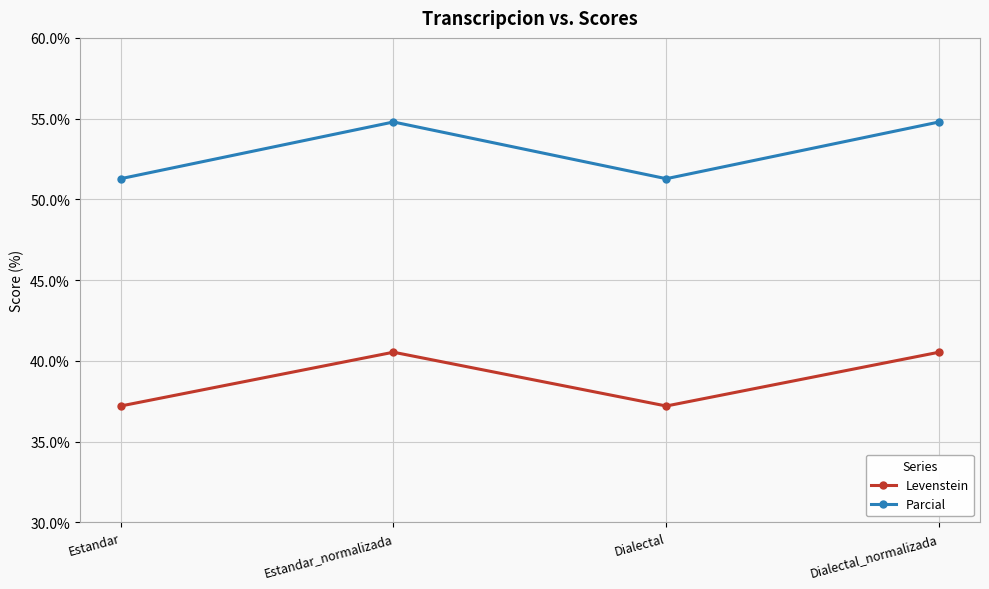

At which label does Parcial first exceed 54?

Estandar_normalizada